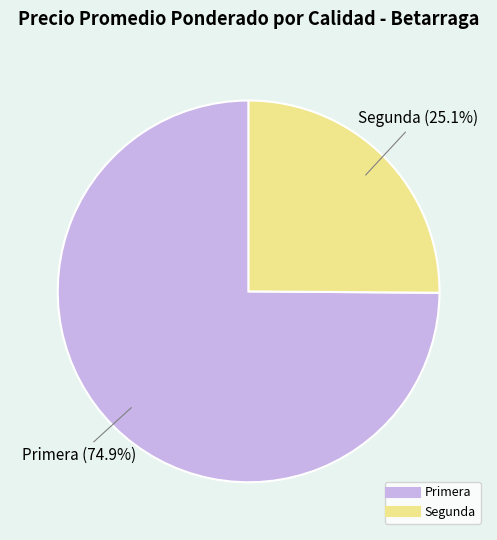

Is there any slice that represents more than half of the pie?

Yes